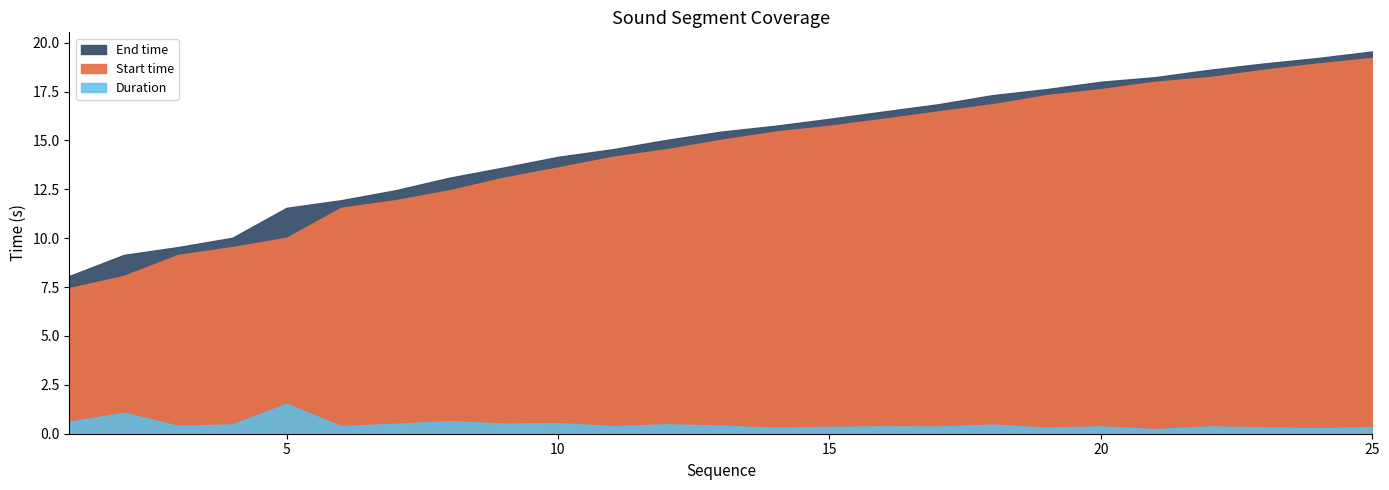

Is the value of End time at 19 greater than the value of Start time at 17?

Yes